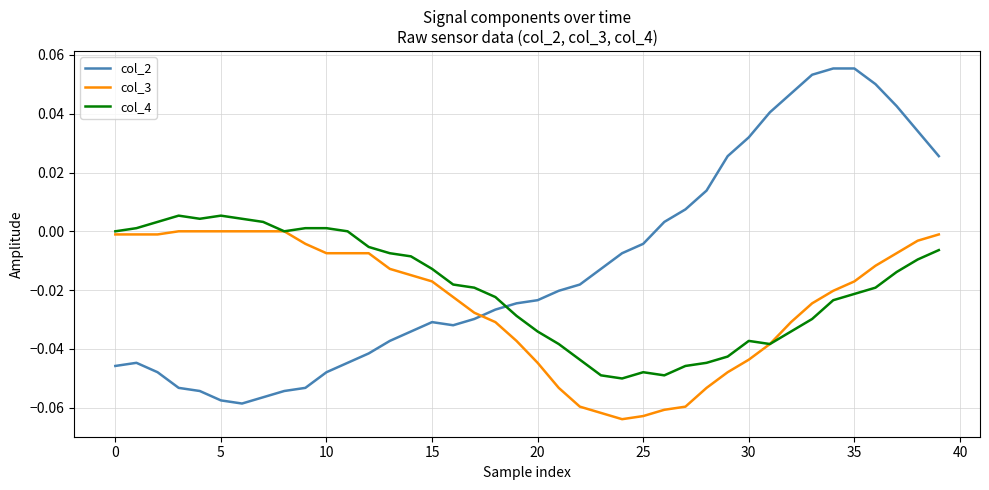

List the series in order of their overall mean, lowest first.

col_3, col_4, col_2